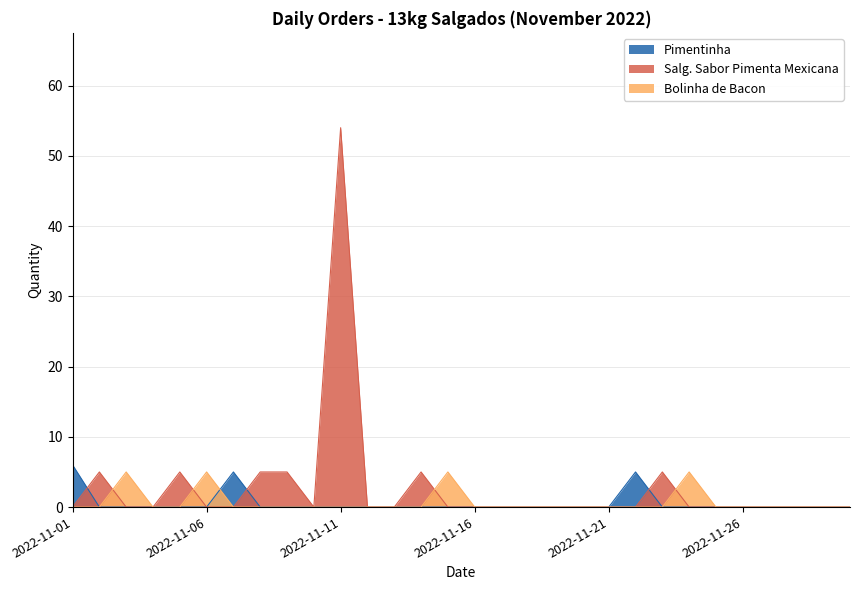

How many interior local valleys does the Salg. Sabor Pimenta Mexicana series have?

1